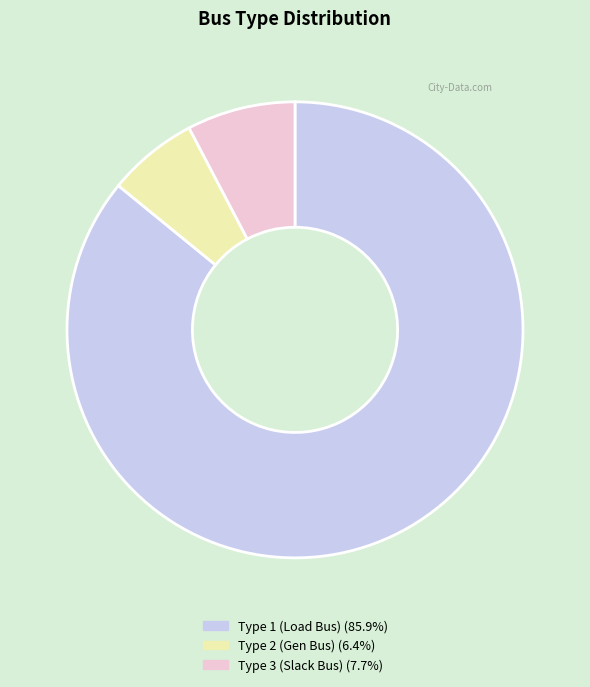

Is there a majority slice in this chart?

Yes